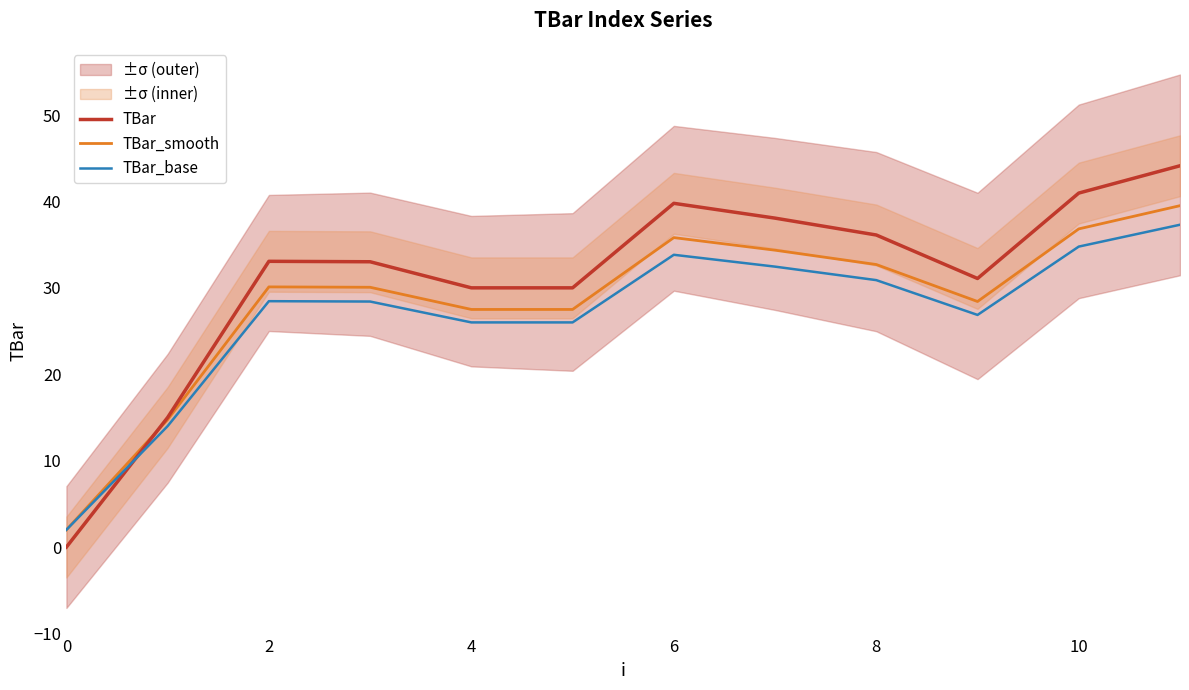

True or false: TBar_smooth and TBar cross at least once.

True